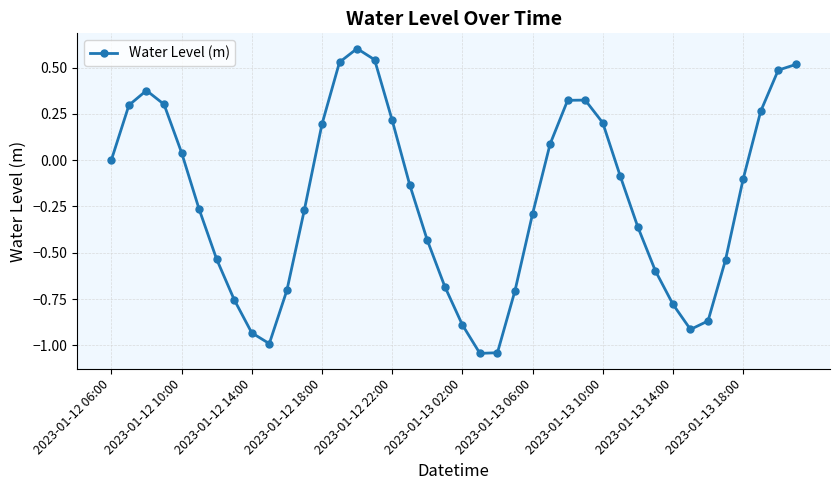

What is the maximum value shown in the chart?

0.6